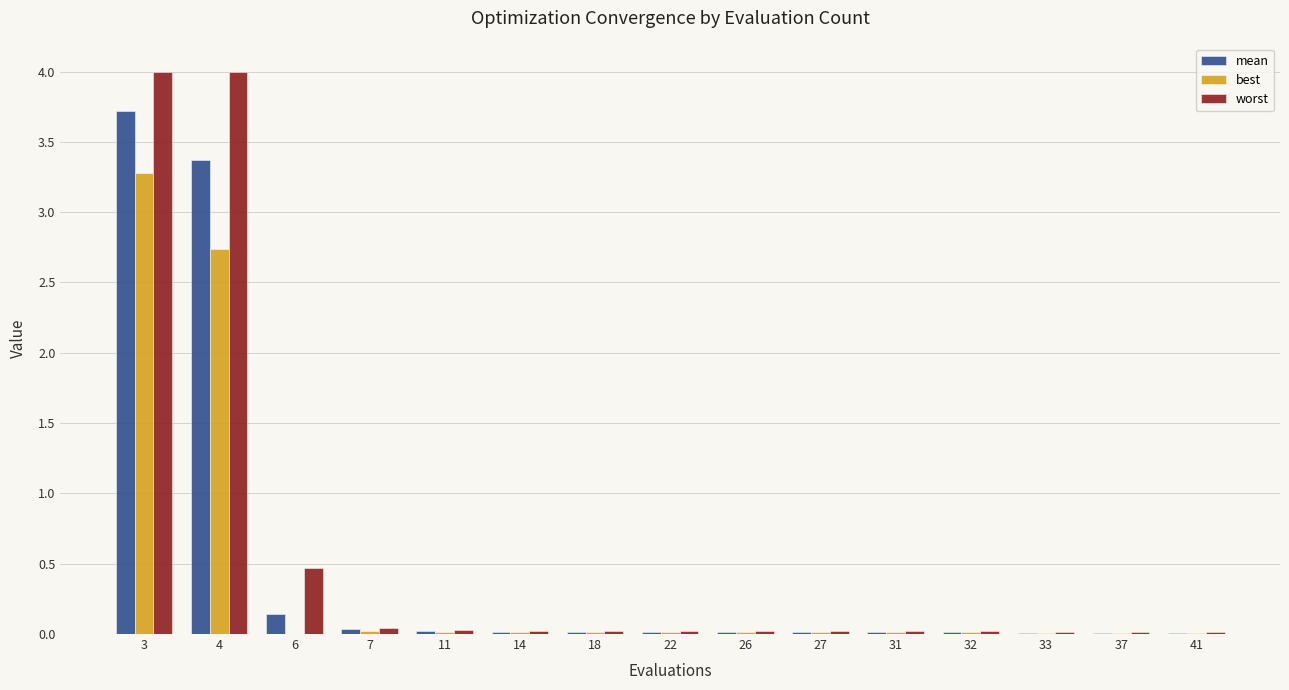

The value of best at 4 is 2.7. True or false?

True